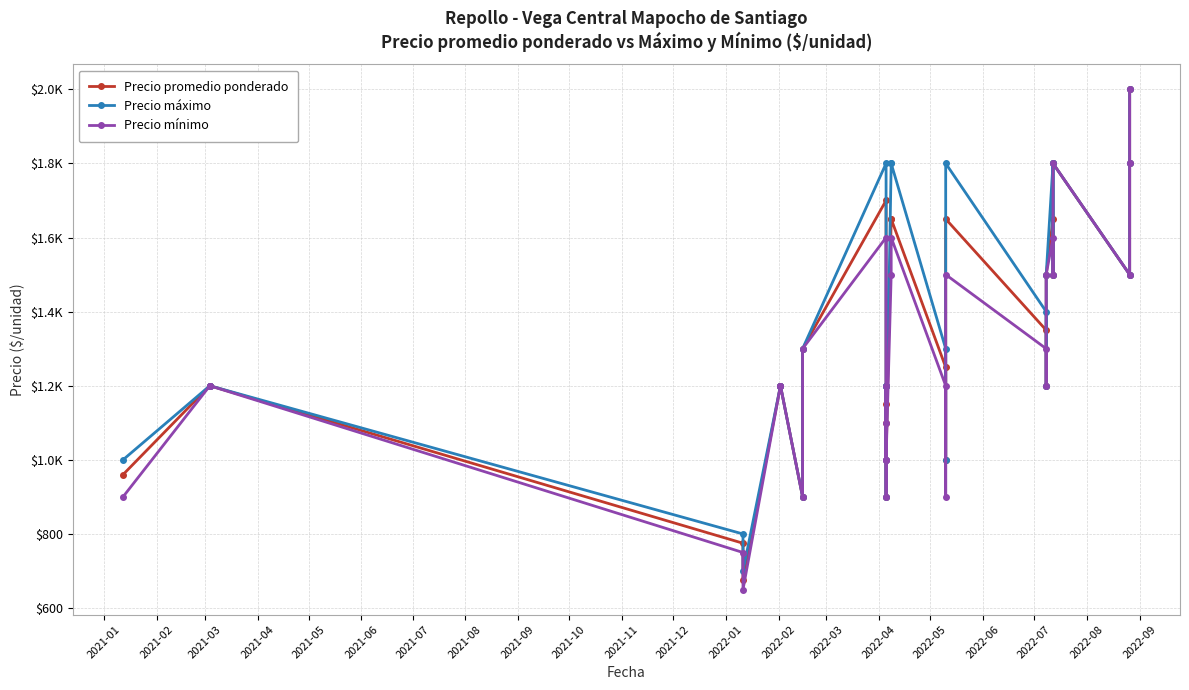

How many lines are shown in the chart?

3